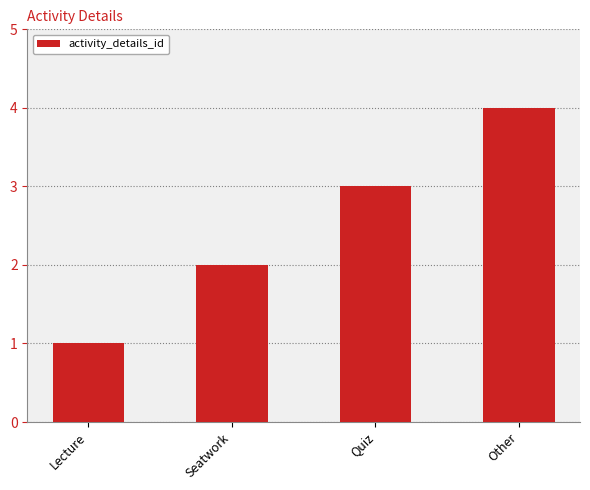

The chart shows a value of 3 at Quiz. True or false?

True